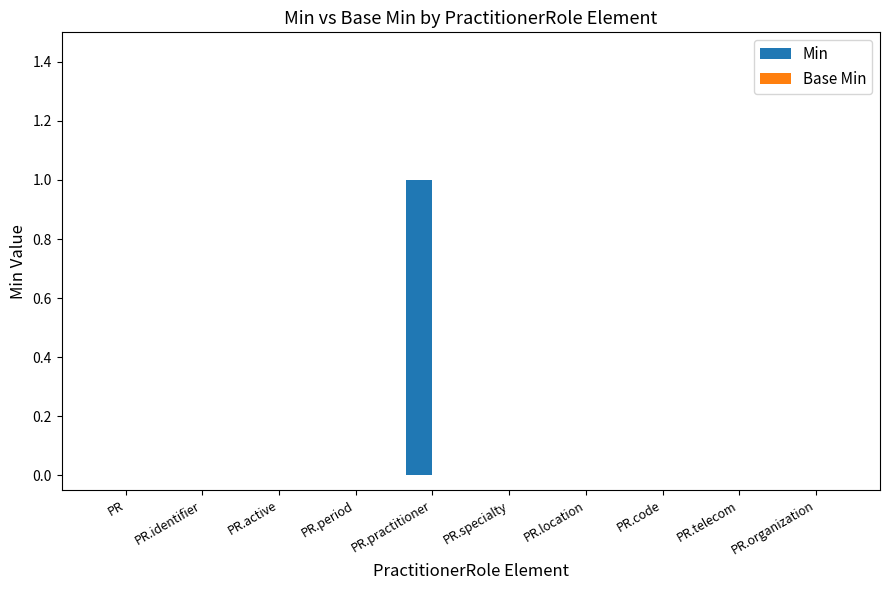

At which category does the chart reach its peak across all series?

PR.practitioner